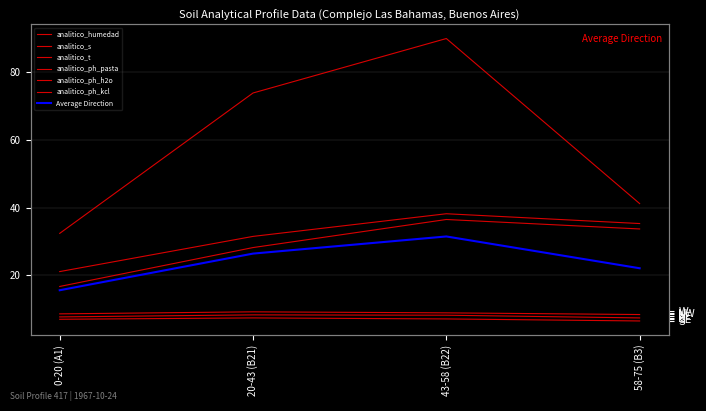

True or false: analitico_ph_pasta and analitico_ph_h2o cross at least once.

False